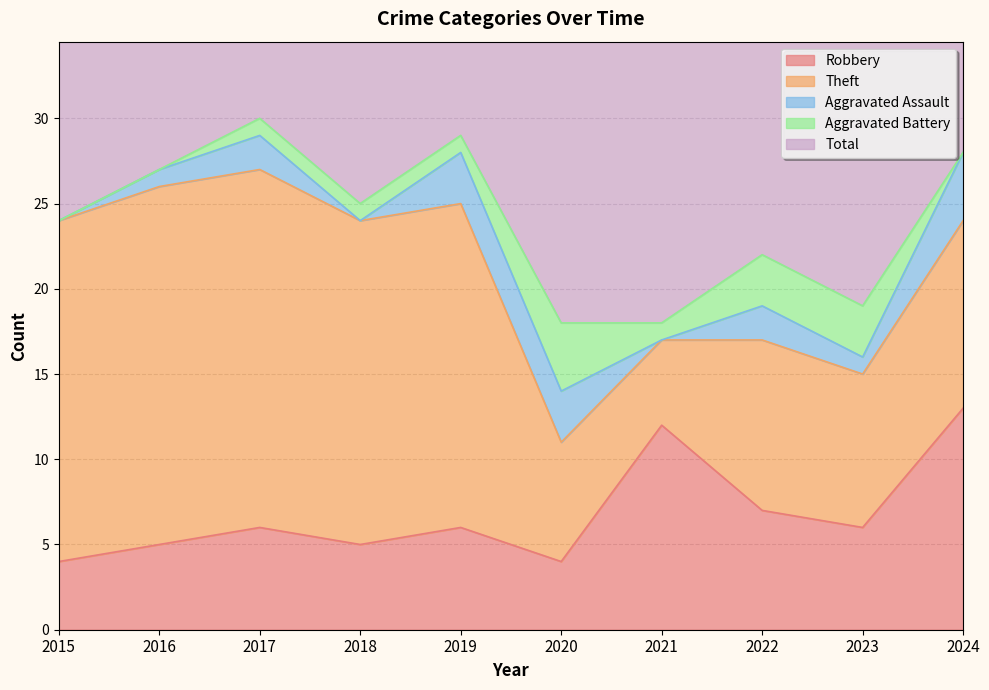

Which series has the largest total across all categories?

Total